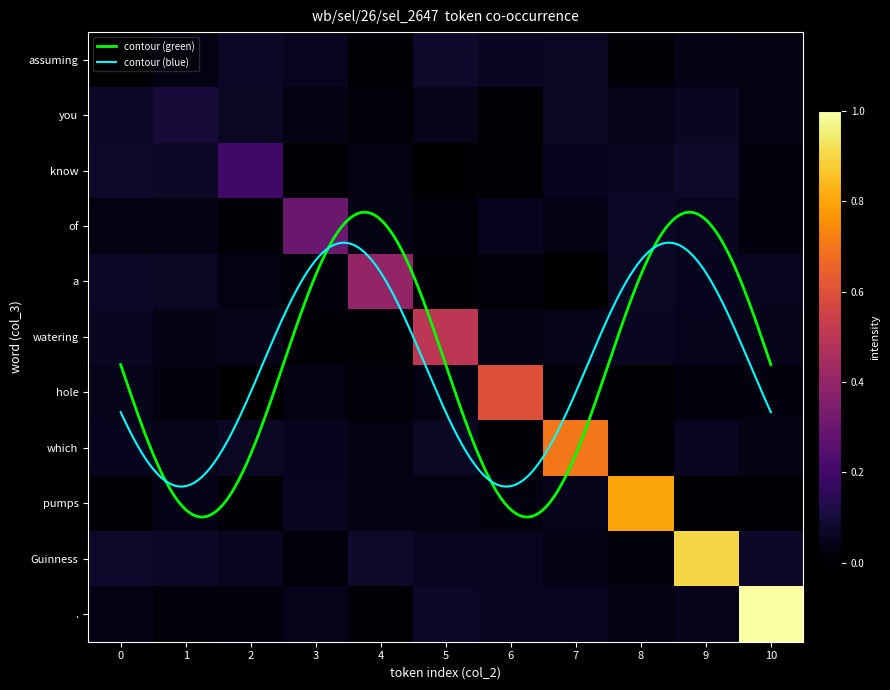

At which category is the sum across all series the highest?

10